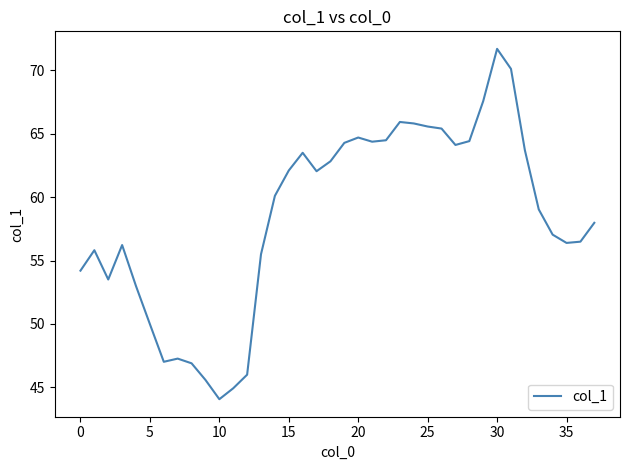

What is the greatest value displayed?

71.7